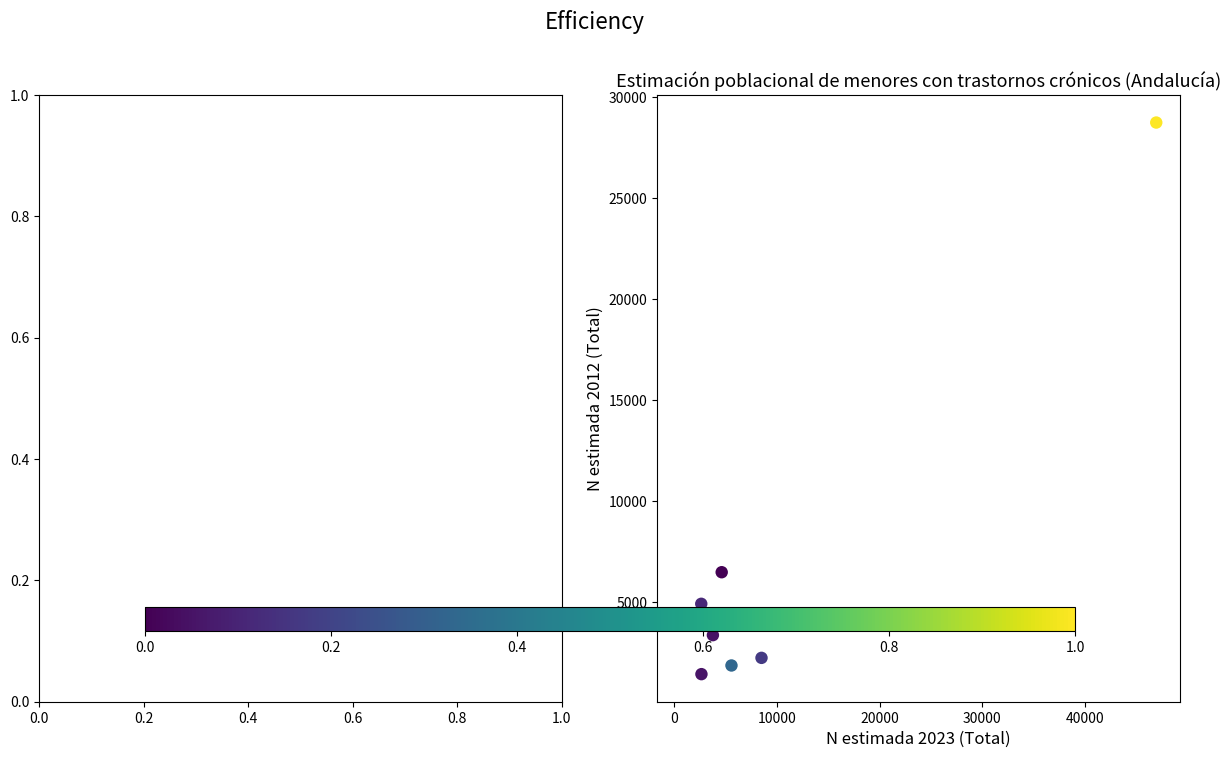

What Y value in the scatter plot is closest to 15097?

6489